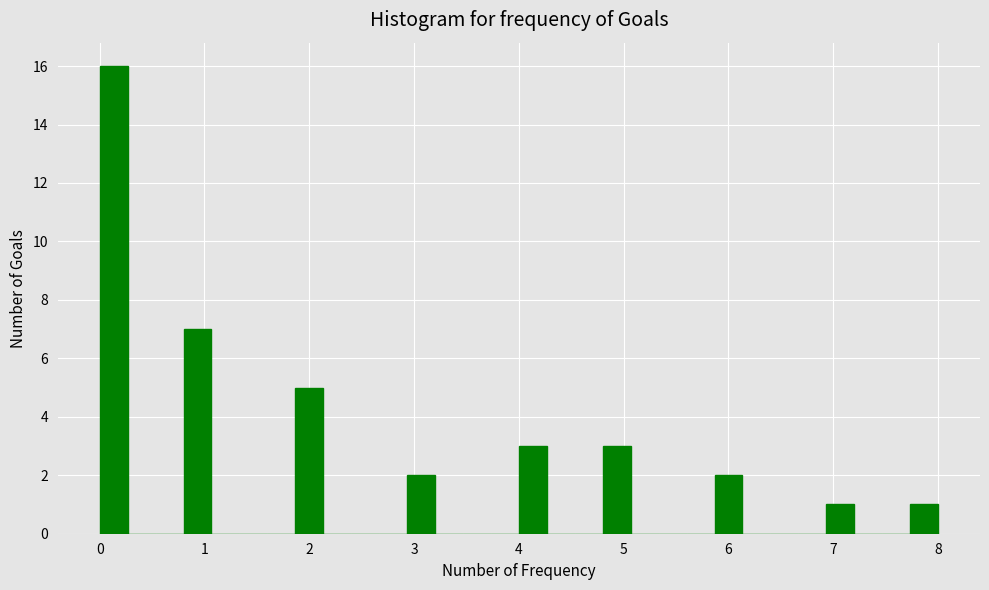

Around what value on the x-axis is the tallest bar? Give the approximate position of its centre, as read against the axis.

0.1